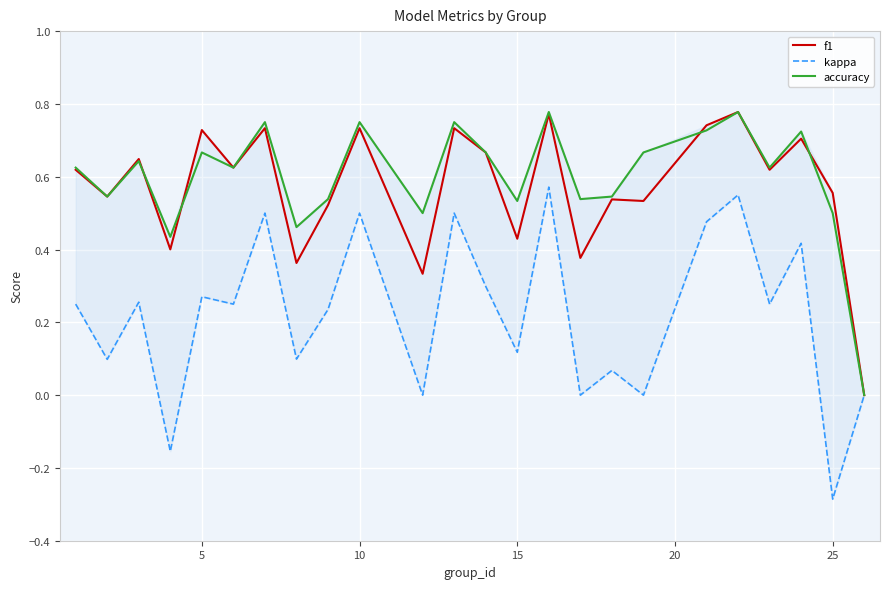

Count the number of categories in the chart.

24